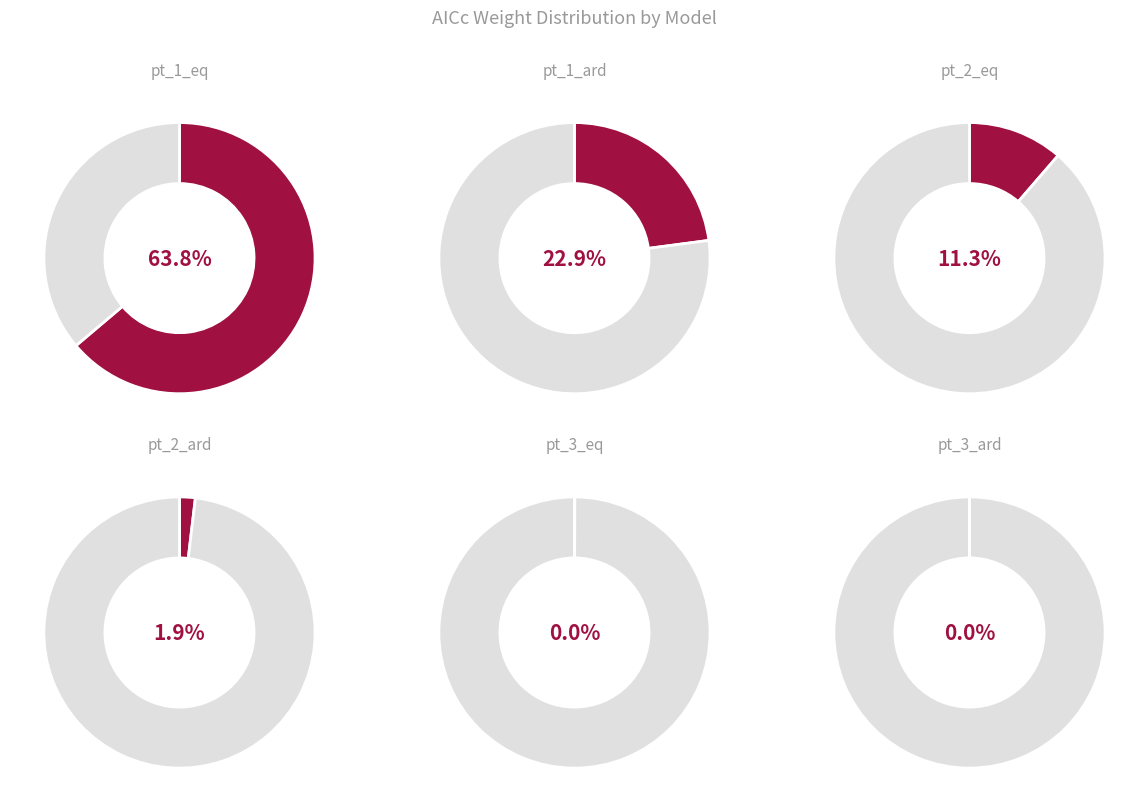

Which slice is the largest?

pt_1_eq